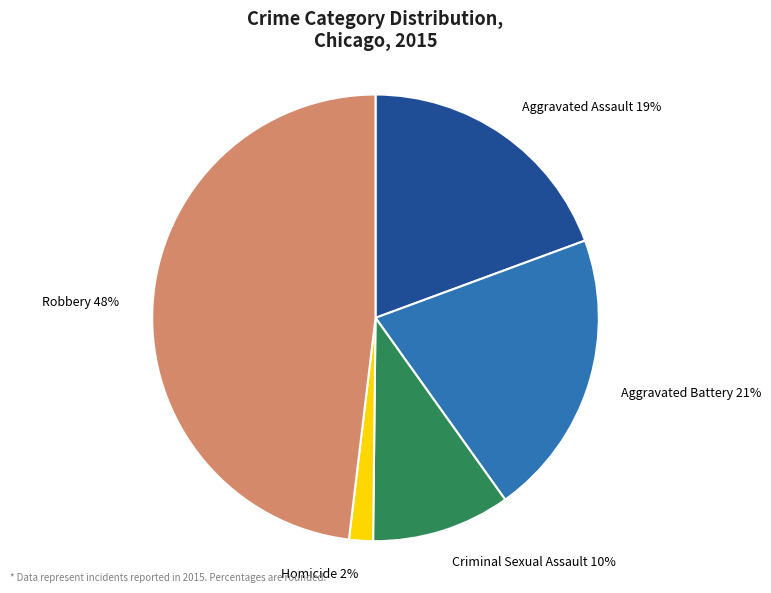

Which has a higher value, Robbery or Aggravated Battery?

Robbery